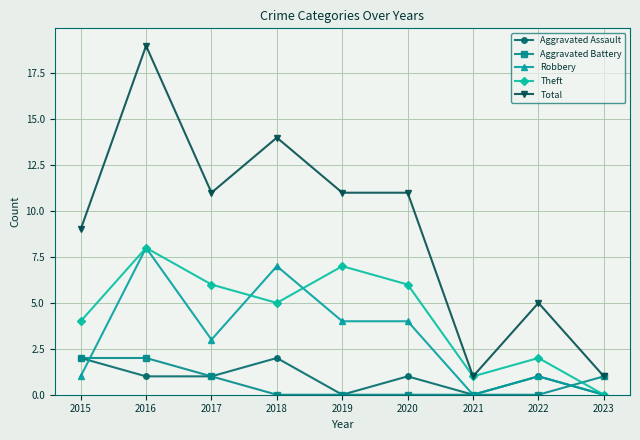

Reading left to right, list all the values displayed in this chart.

Aggravated Assault: 2	1	1	2	0	1	0	1	0
Aggravated Battery: 2	2	1	0	0	0	0	0	1
Robbery: 1	8	3	7	4	4	0	1	0
Theft: 4	8	6	5	7	6	1	2	0
Total: 9	19	11	14	11	11	1	5	1